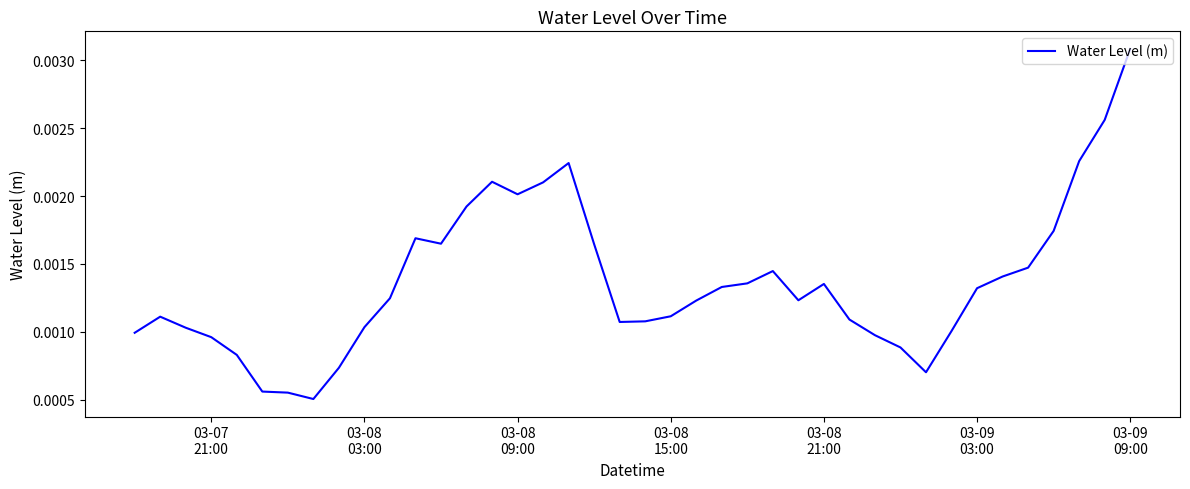

True or false: there are more than 0 points higher than both neighbors.

True